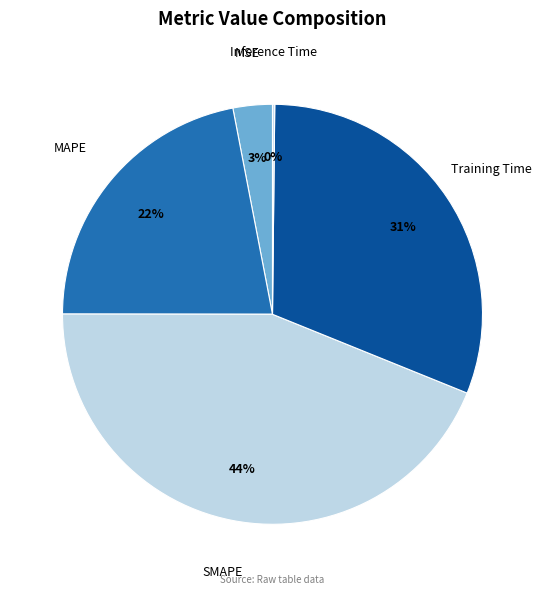

Combined, do MAPE and Training Time account for over 50%?

Yes